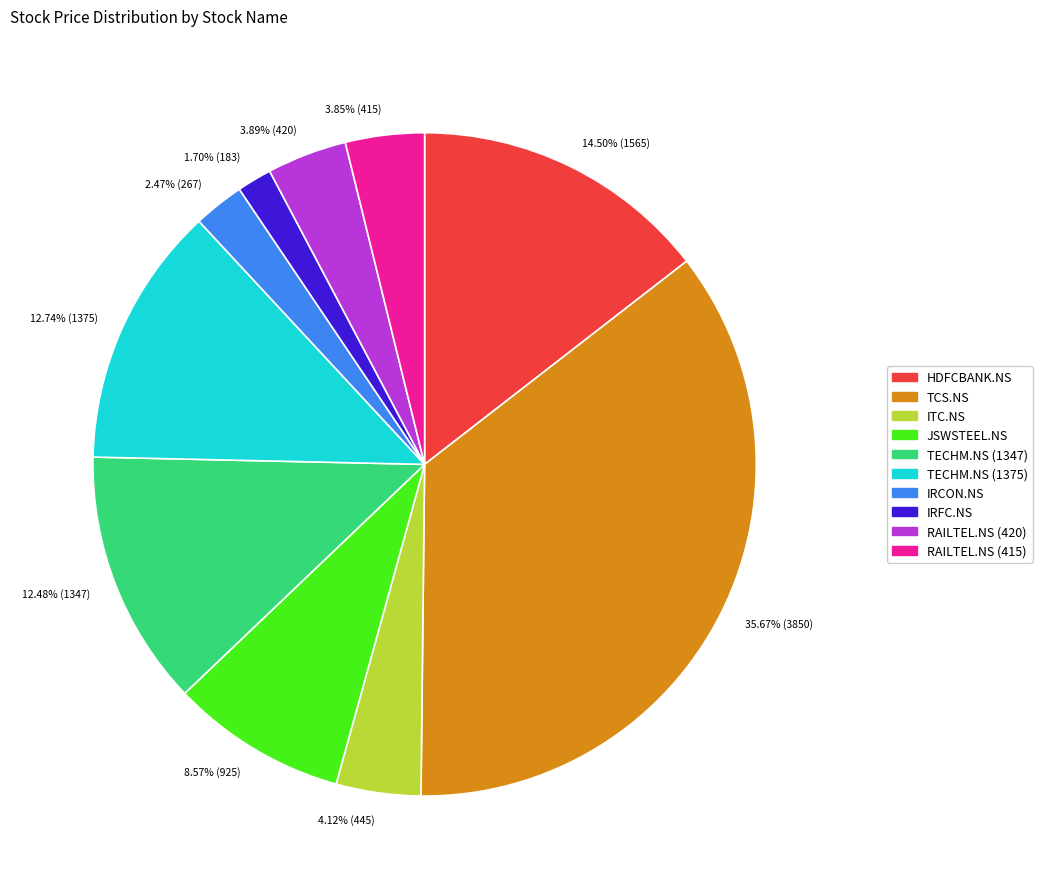

Which category has the smallest portion of the pie?

1.70% (183)